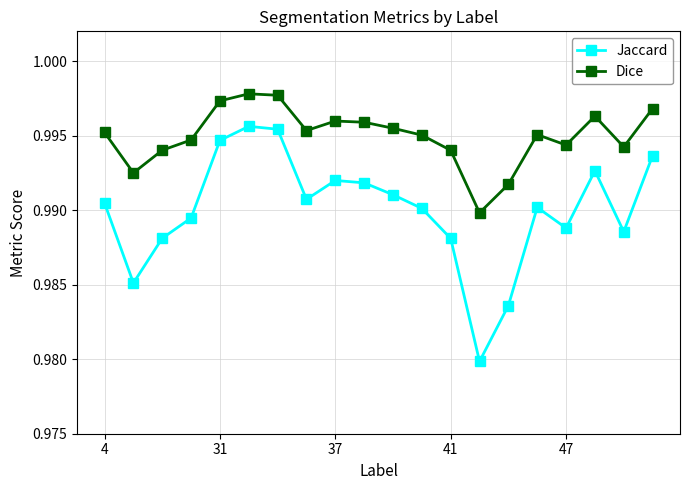

True or false: Jaccard and Dice intersect in this chart.

False